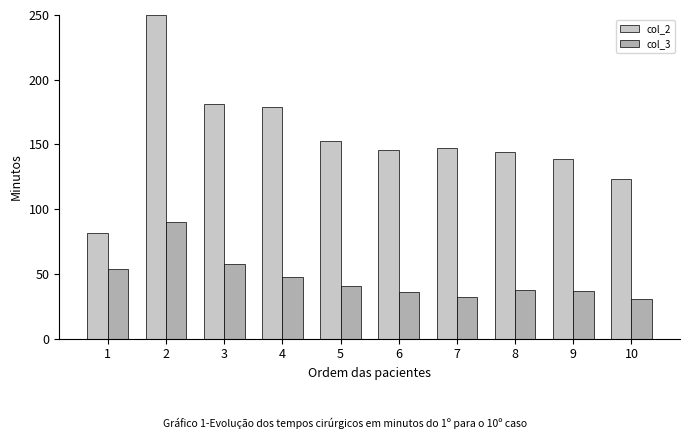

Is the value of col_2 at 2 greater than the value of col_3 at 8?

Yes